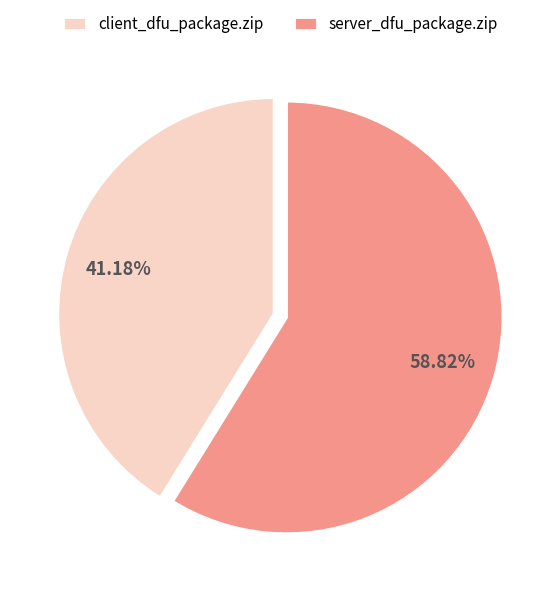

Does client_dfu_package.zip account for over 50% of the chart?

No